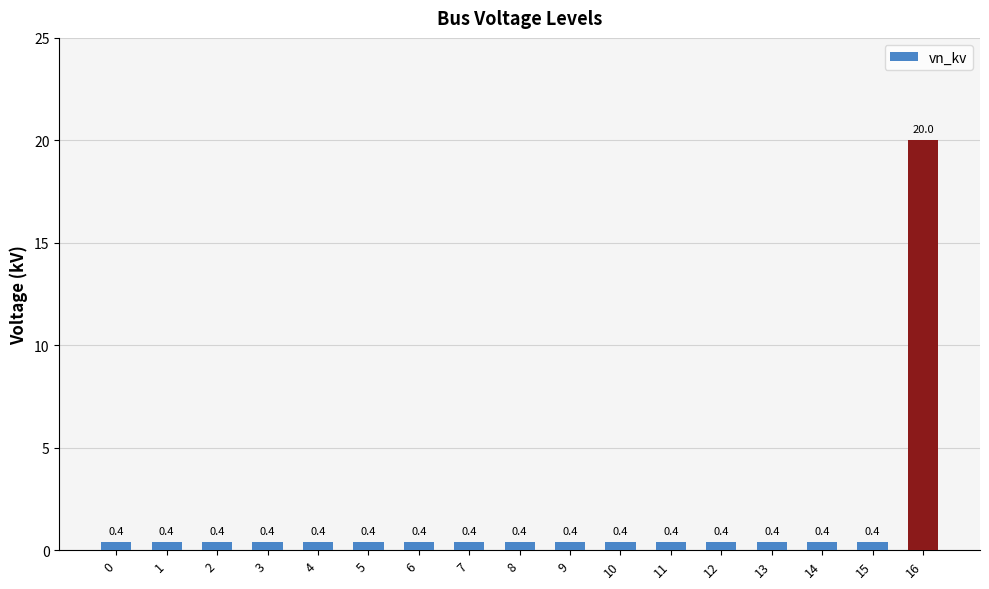

What is the smallest value displayed?

0.4